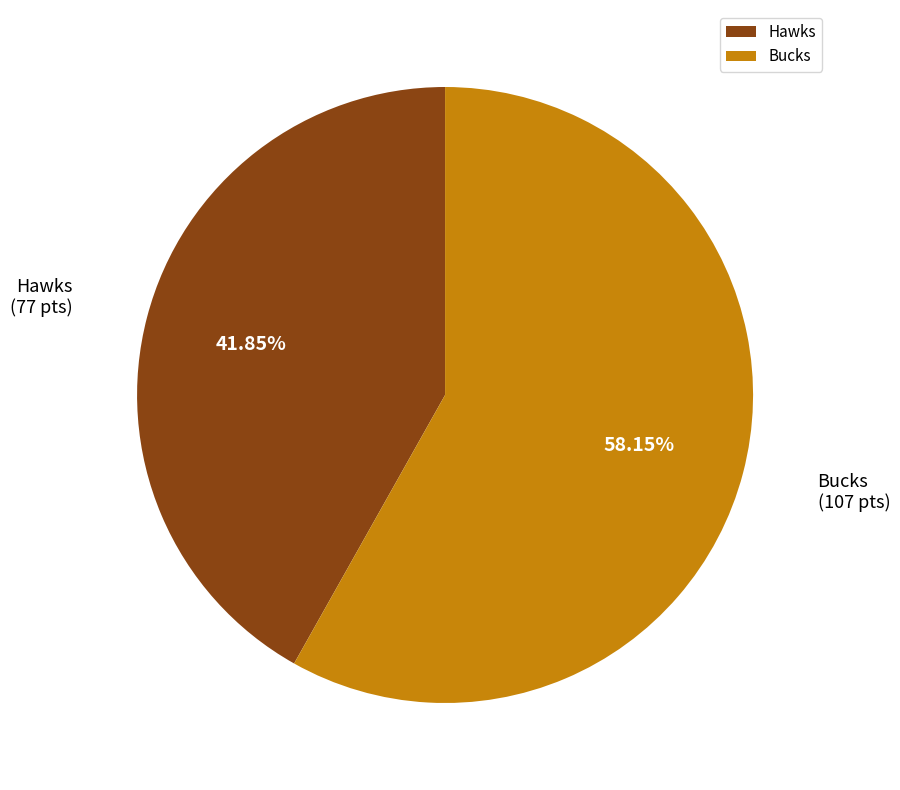

Does Bucks represent more than half of the total?

Yes